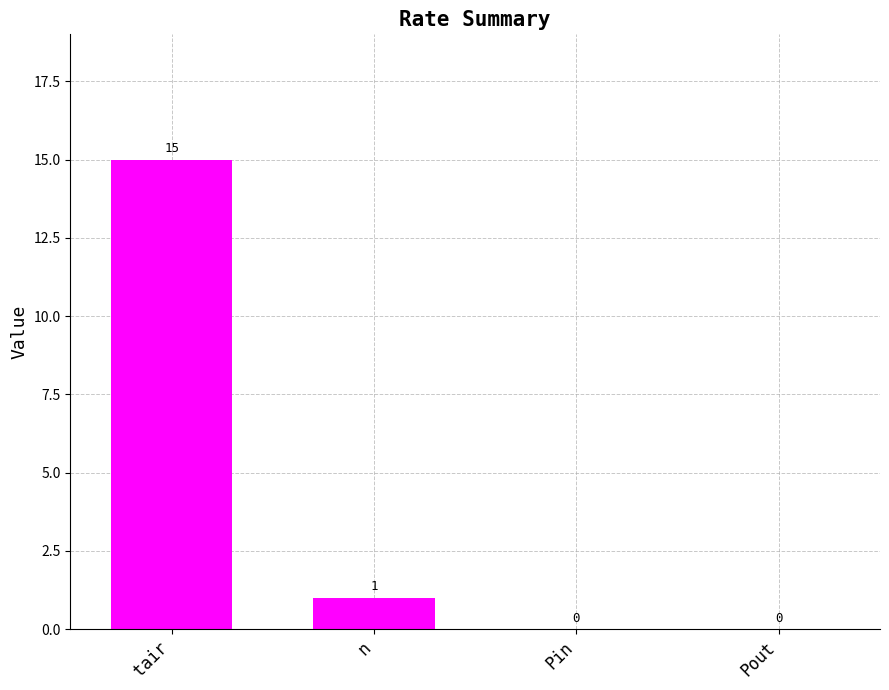

What is the change in value from tair to Pout?

-15